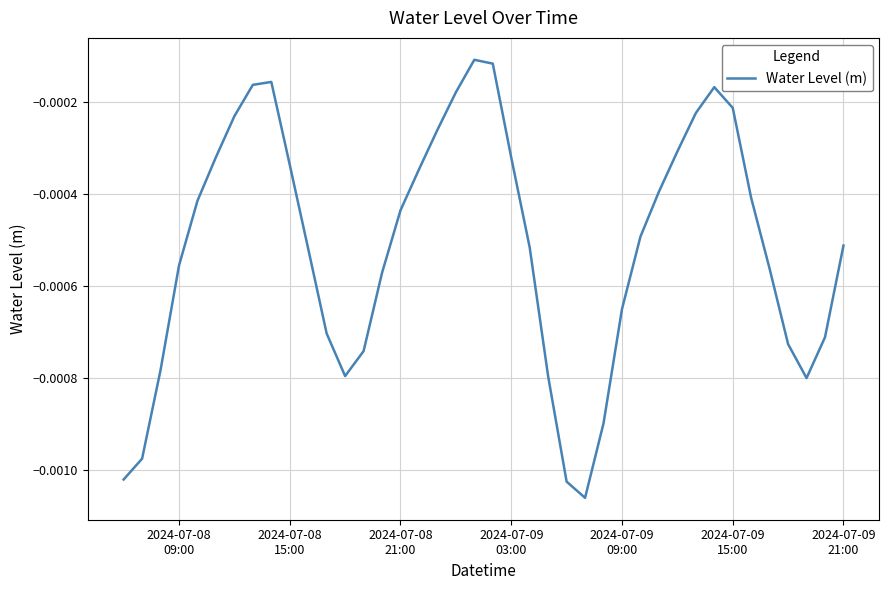

How many lines are shown in the chart?

1